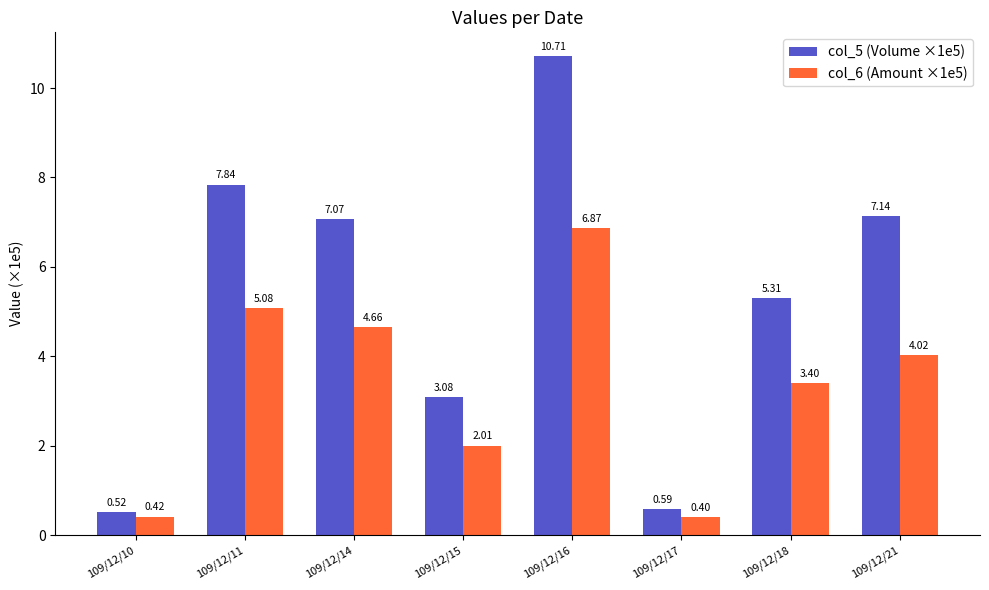

What is the sum of the col_5 (Volume ×1e5) values at 109/12/21 and 109/12/10?

7.7